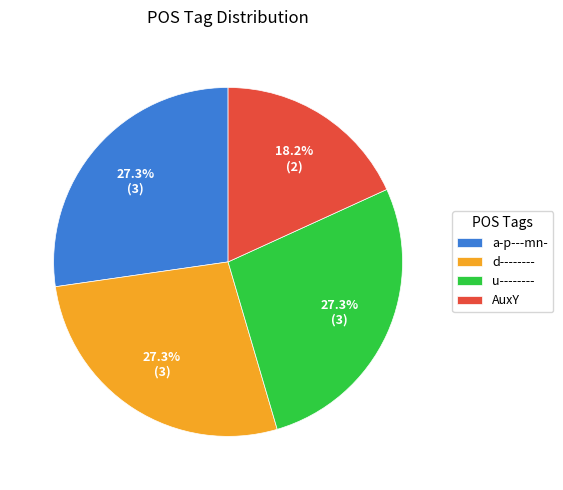

Which category has the smallest portion of the pie?

AuxY